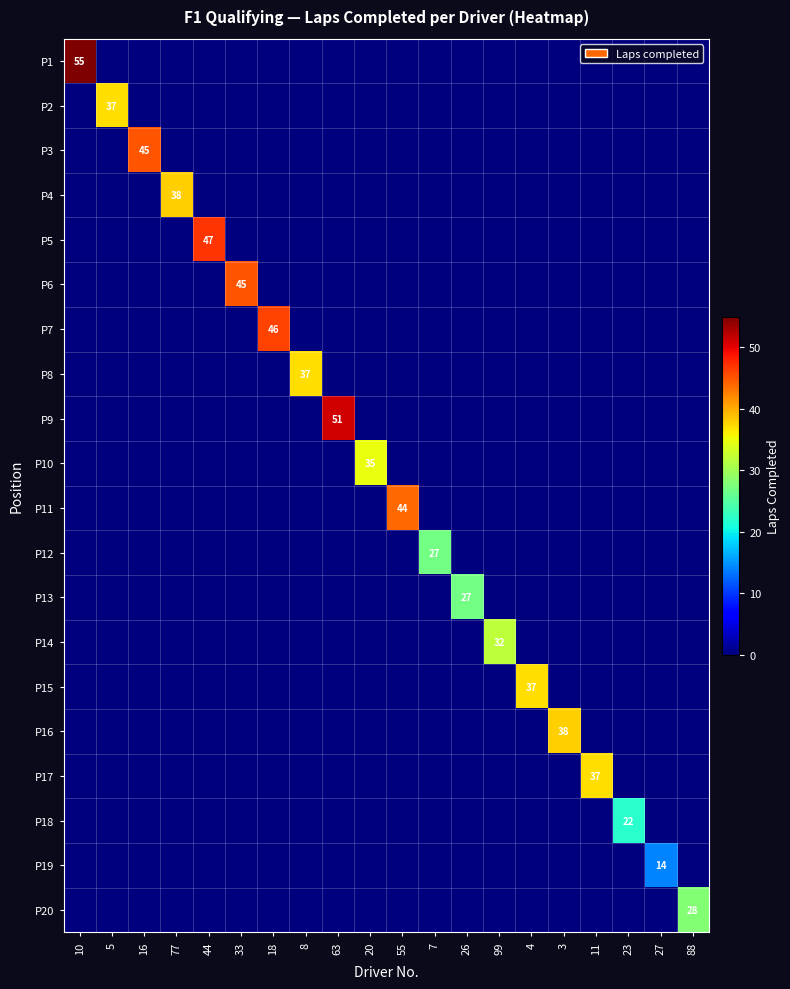

At how many categories does at least one series exceed 42?

7